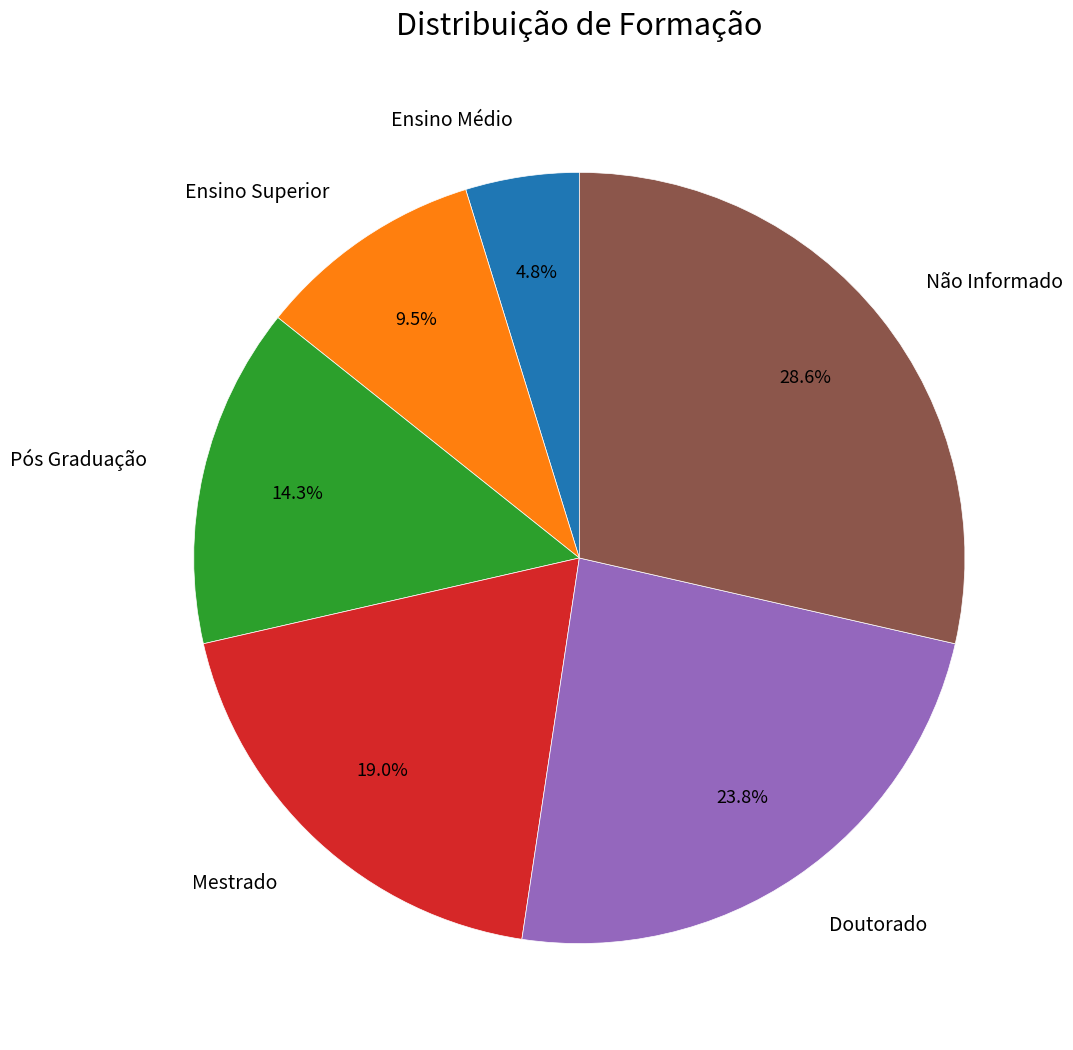

To the nearest percent, what percentage of the pie is Ensino Médio?

5%